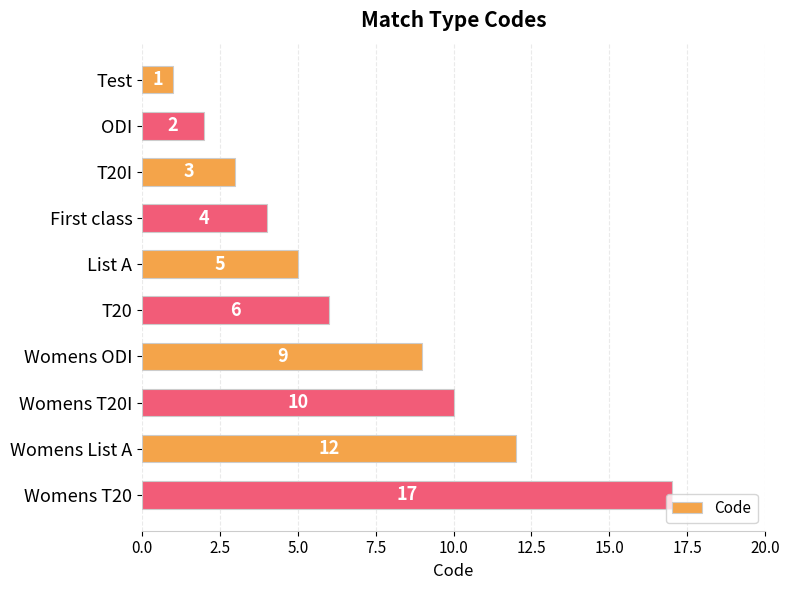

Where is the data nearest to the value 9?

Womens ODI